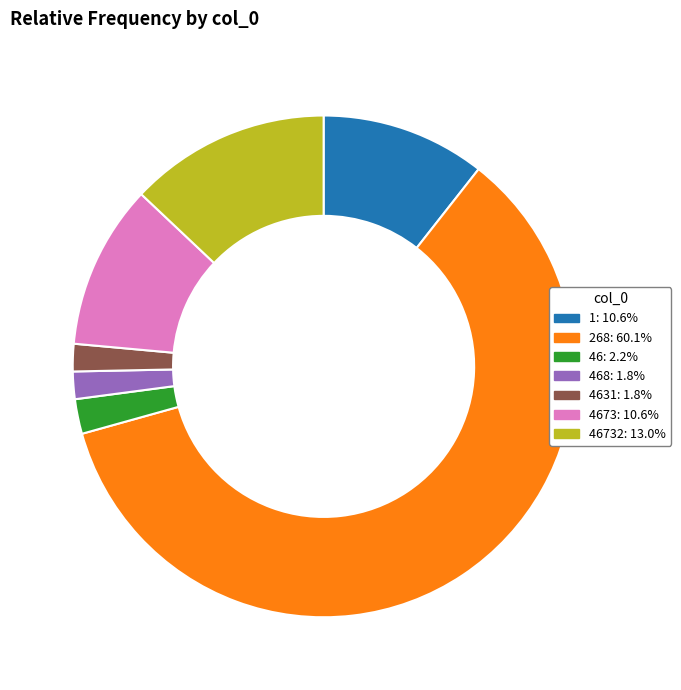

Is there any slice that represents more than half of the pie?

Yes